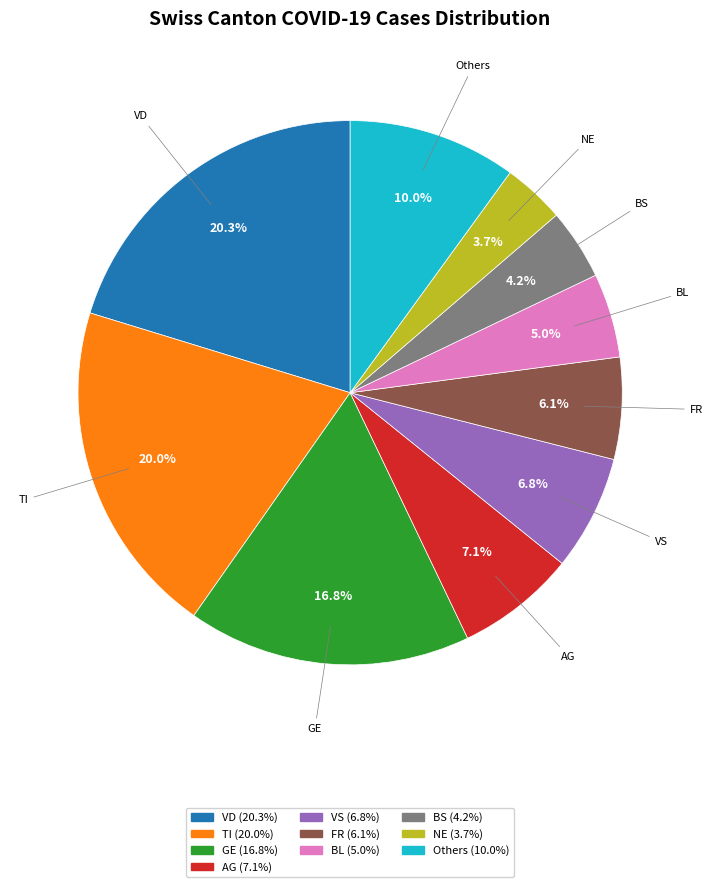

How many segments does this pie chart have?

10